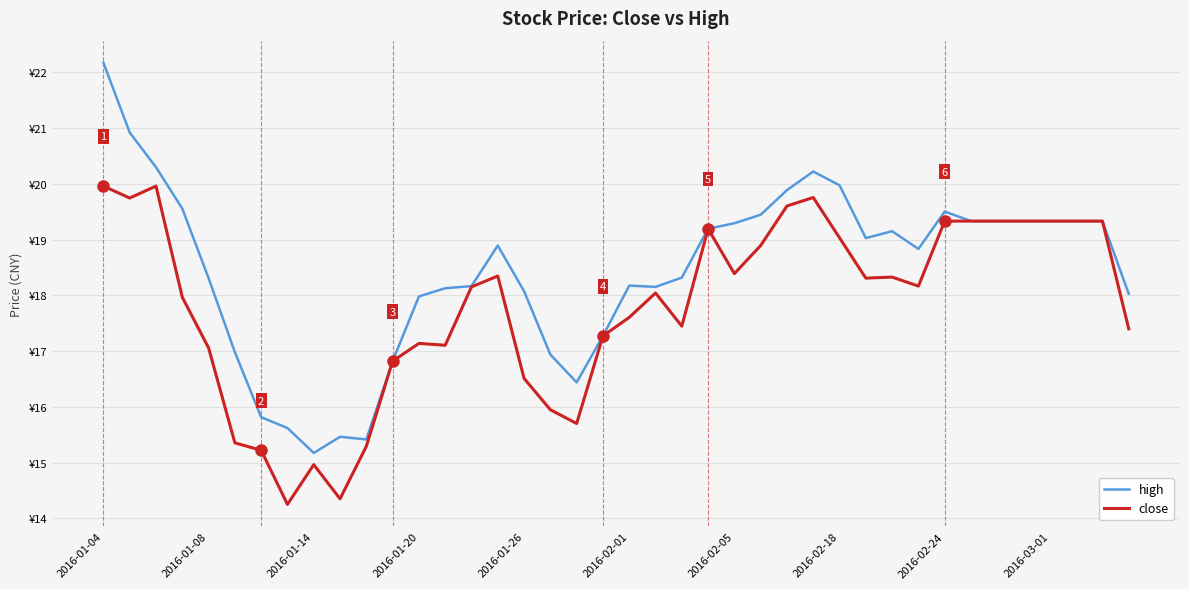

Is this an area chart (filled region under the line)?

No